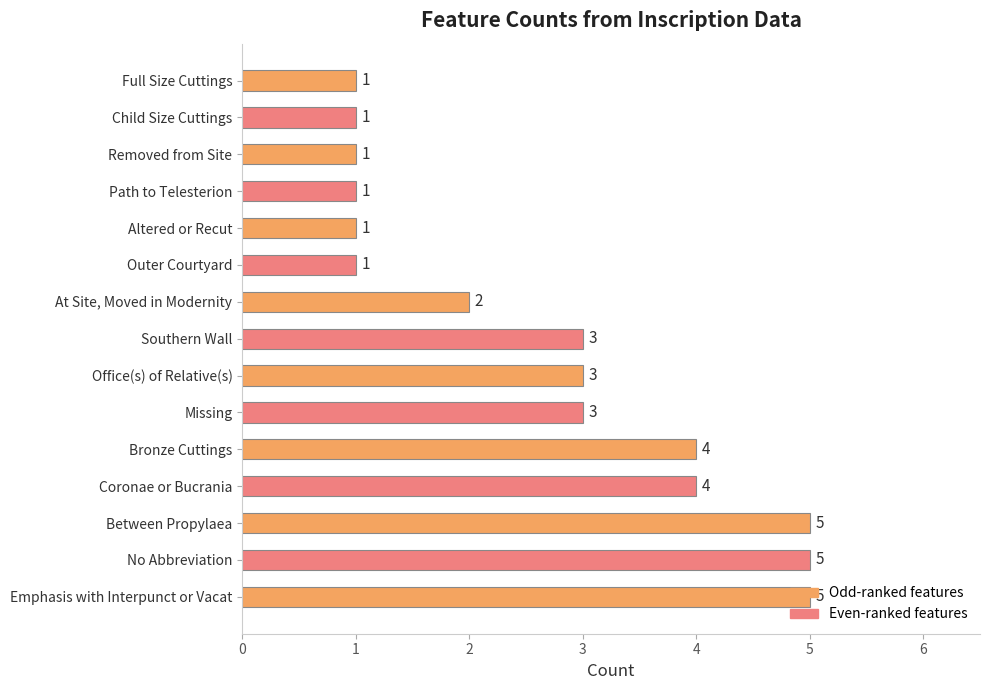

Which has a higher value, Between Propylaea or Child Size Cuttings?

Between Propylaea